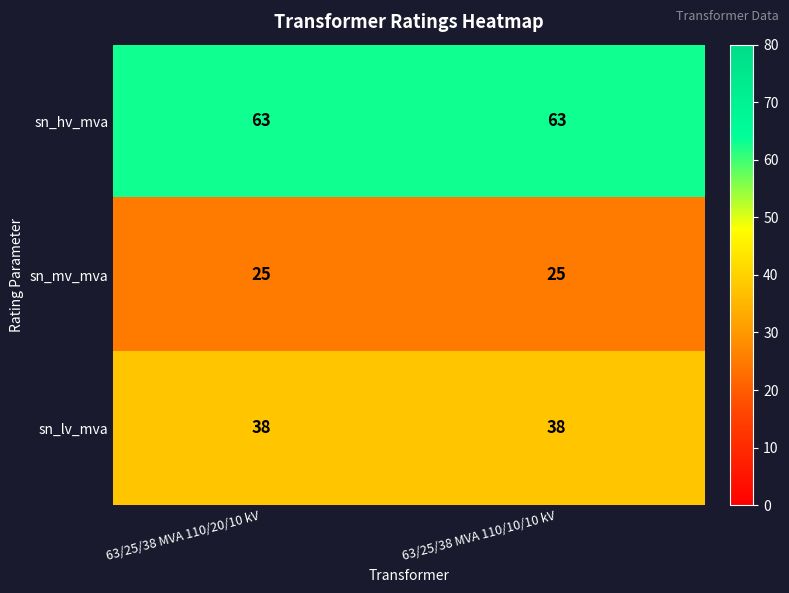

True or false: sn_hv_mva has a value of 31 at 63/25/38 MVA 110/10/10 kV.

False